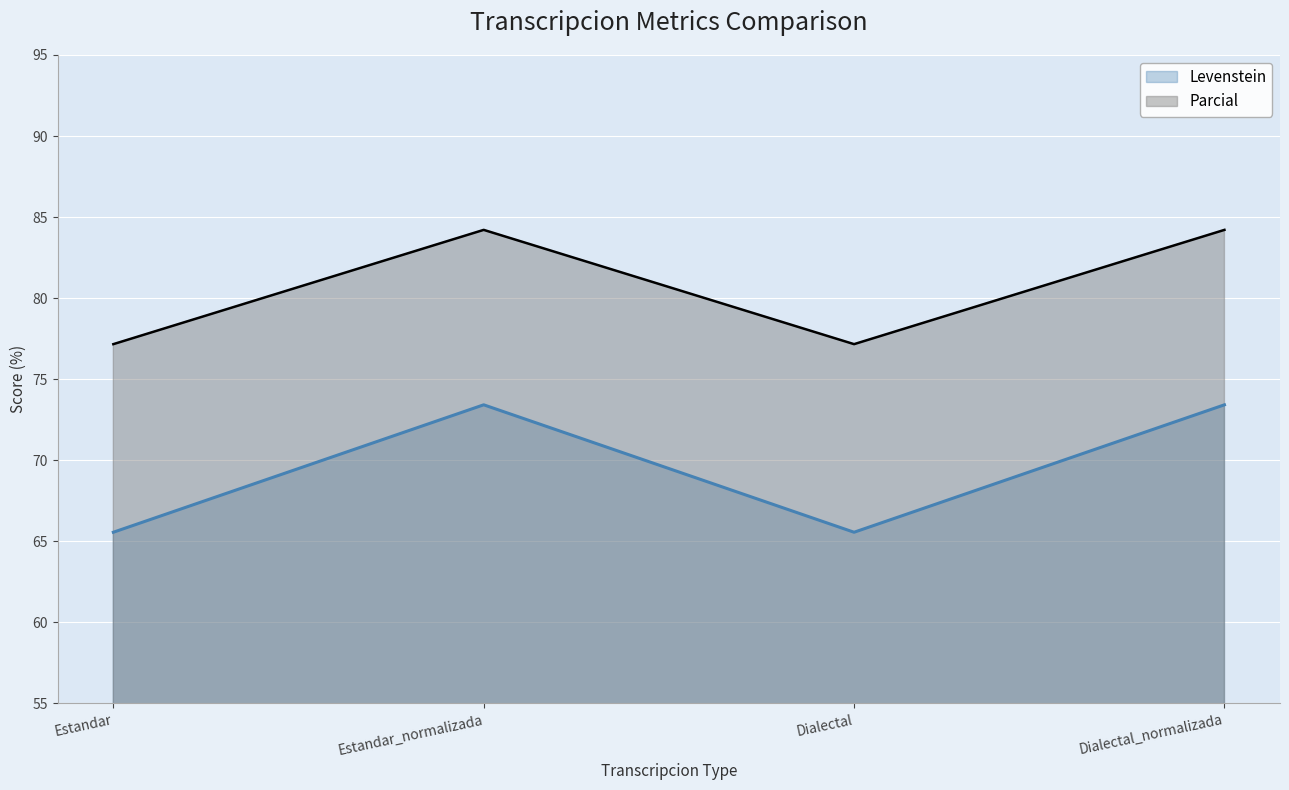

True or false: Parcial has a value of 103.5 at Dialectal.

False